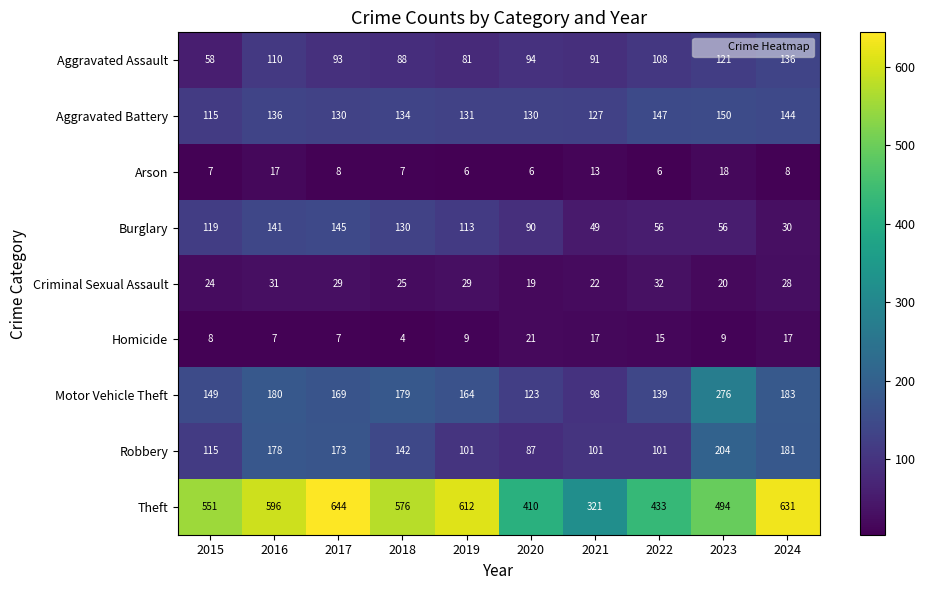

The value of Robbery at 2022 is 101. True or false?

True